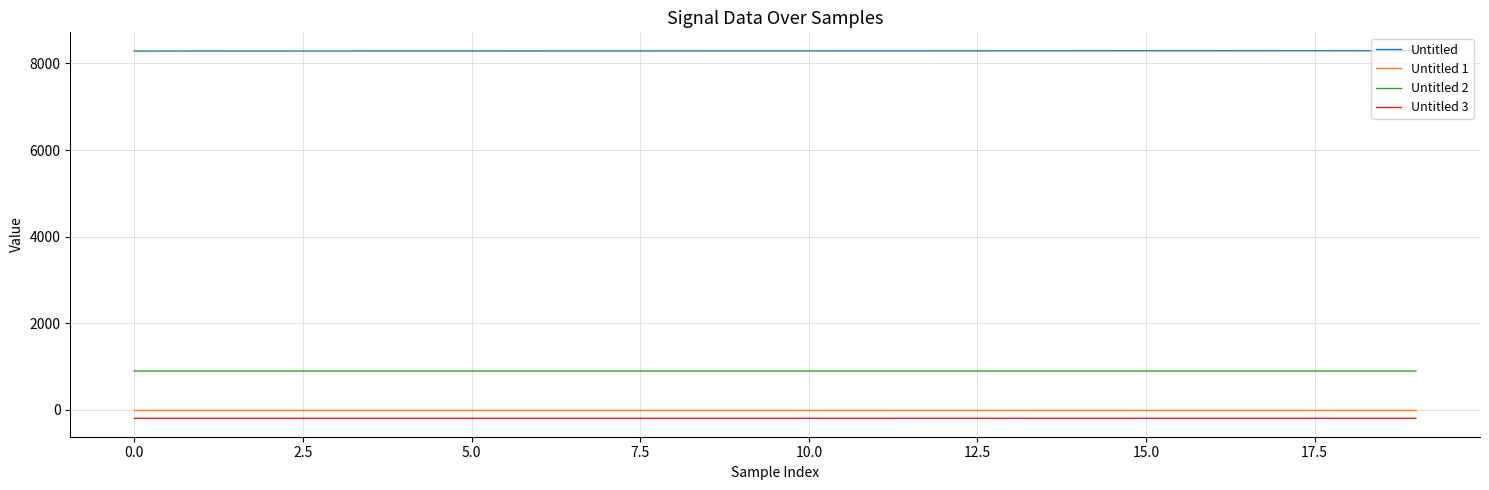

True or false: Untitled 2 and Untitled 1 cross at least once.

False